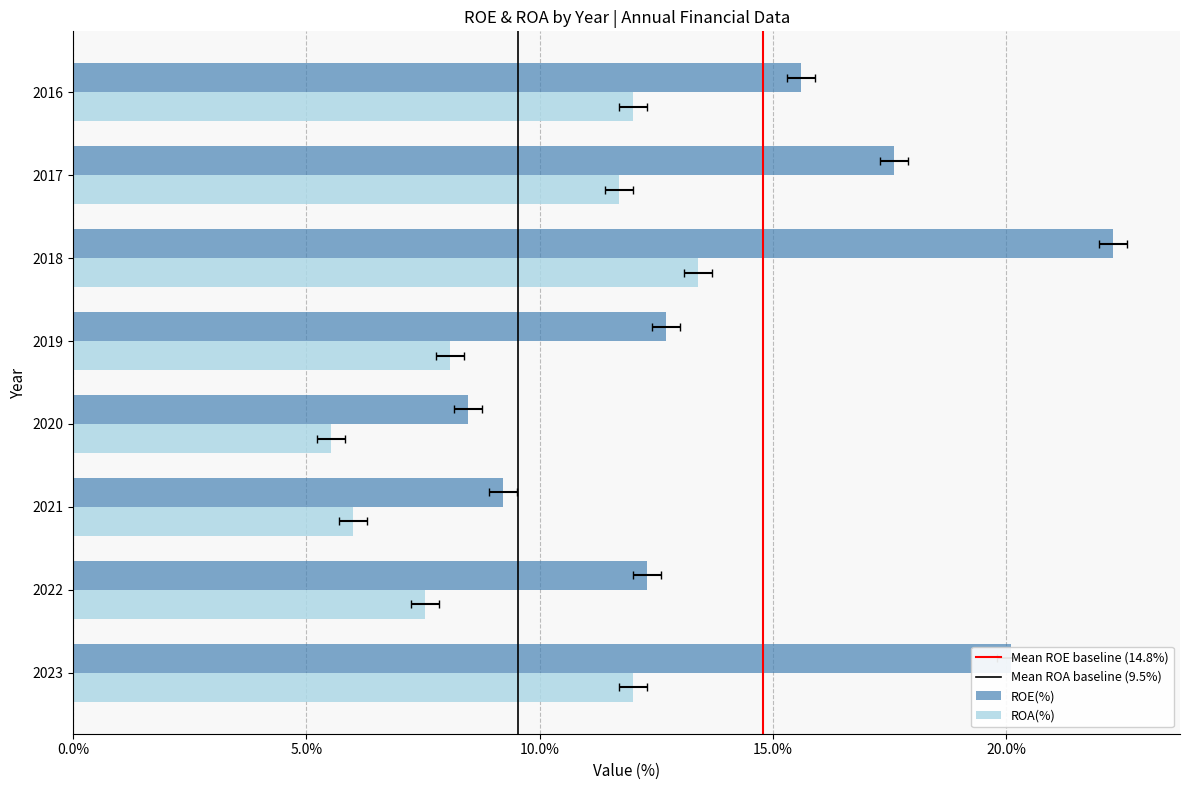

At 2019, list the series in order from smallest to largest.

ROA(%), ROE(%)